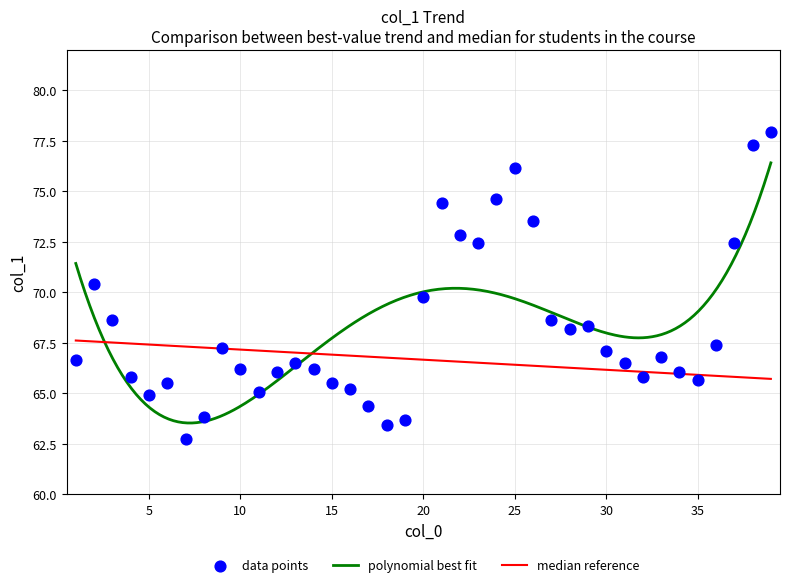

Approximately how many times larger is the value at 1 compared to 15?

1.0